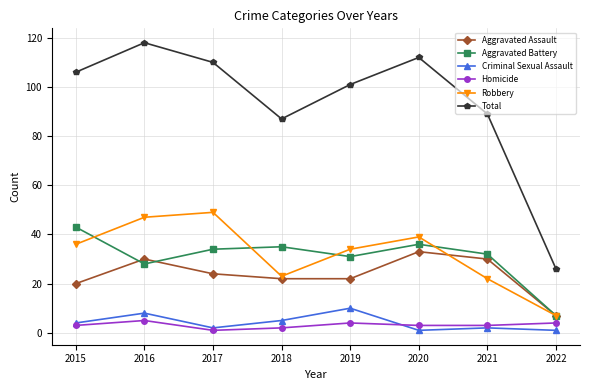

What is the highest value of the Criminal Sexual Assault series?

10